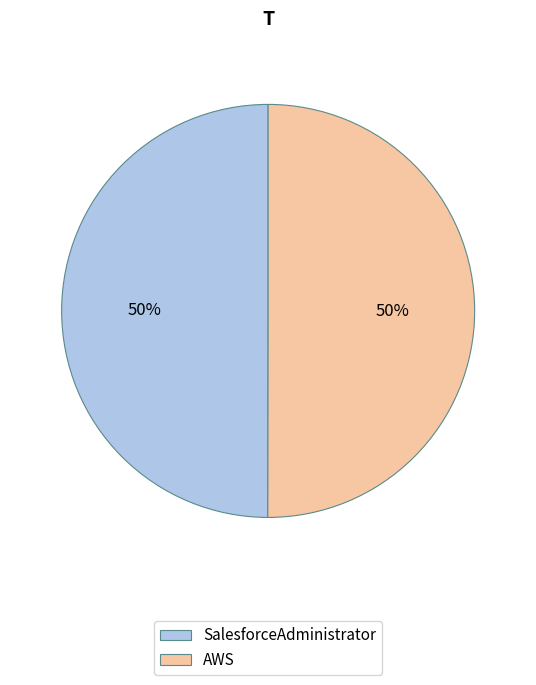

To the nearest percent, what percentage of the pie is AWS?

50%